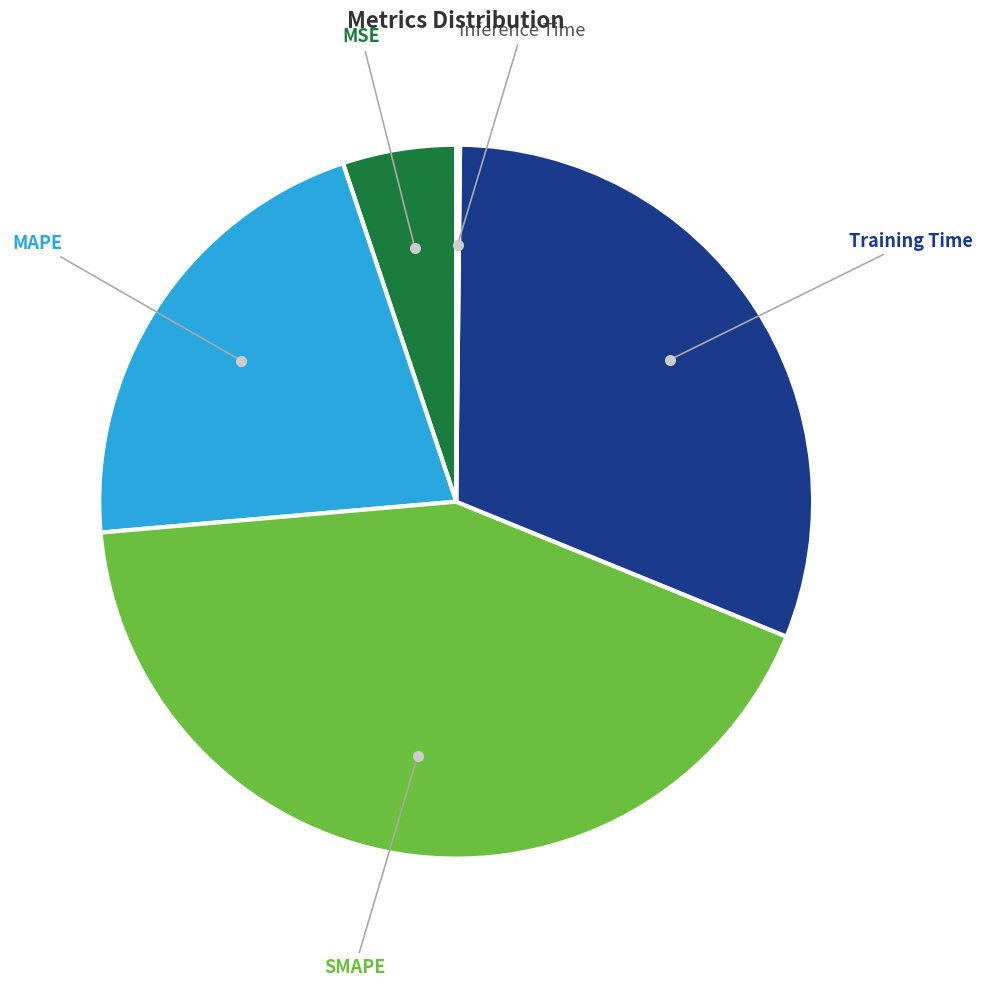

Is there a majority slice in this chart?

No